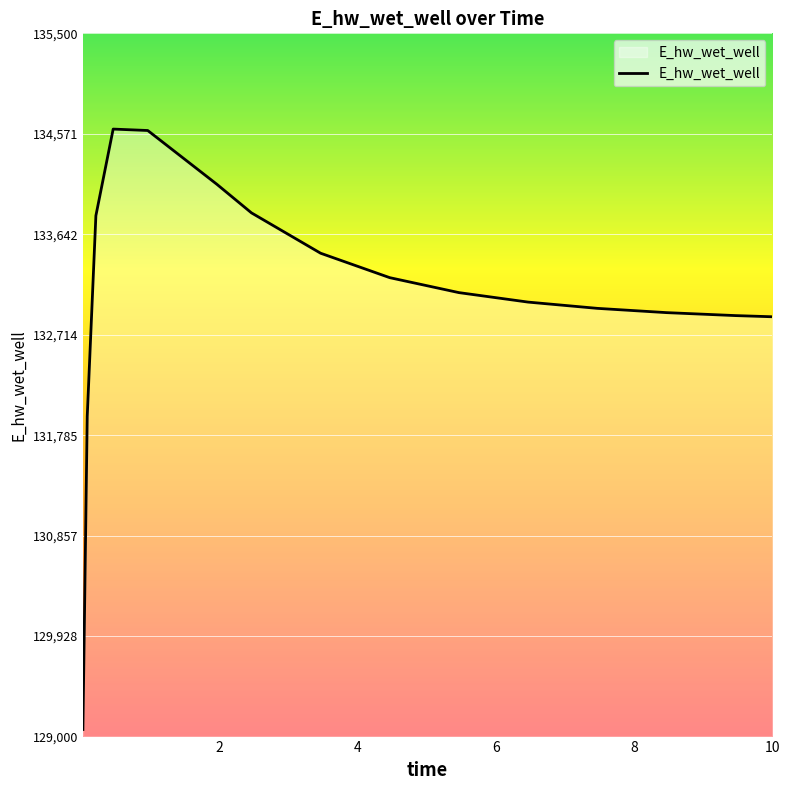

What is the difference between the maximum and minimum values?

5549.5